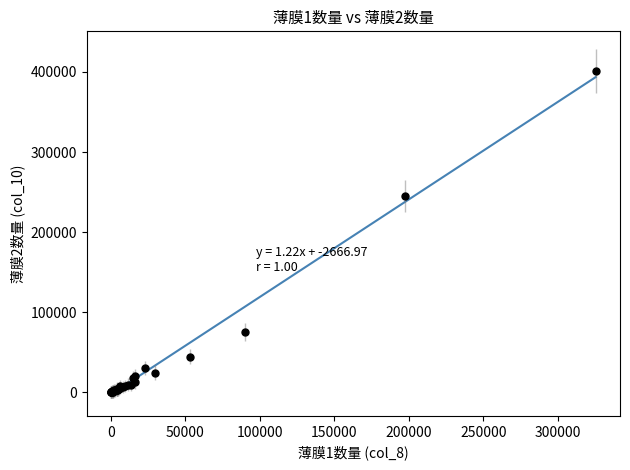

What Y value in the scatter plot is closest to 200626?

245028.6